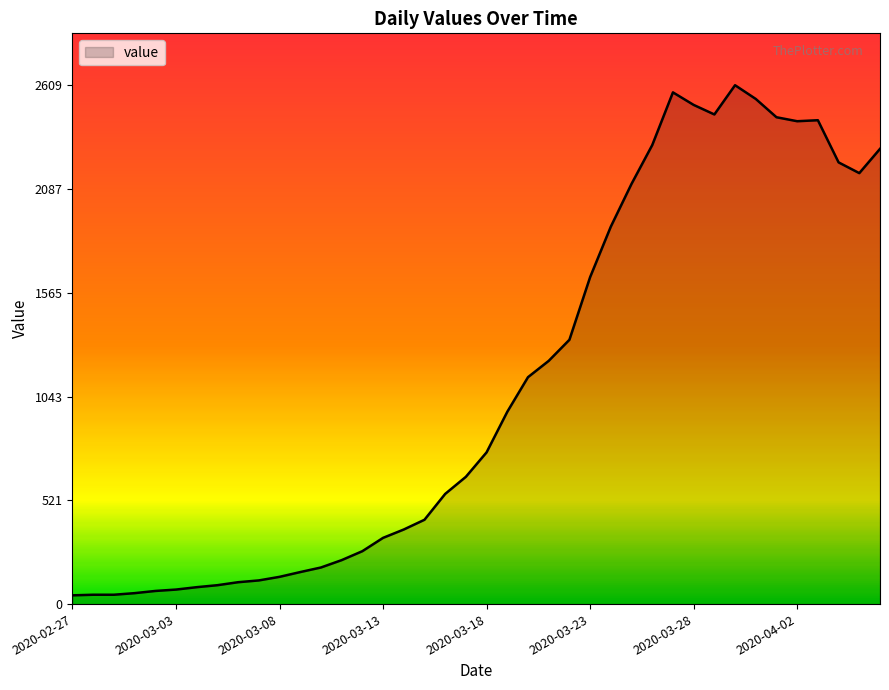

What is the difference between the maximum and minimum values?

2565